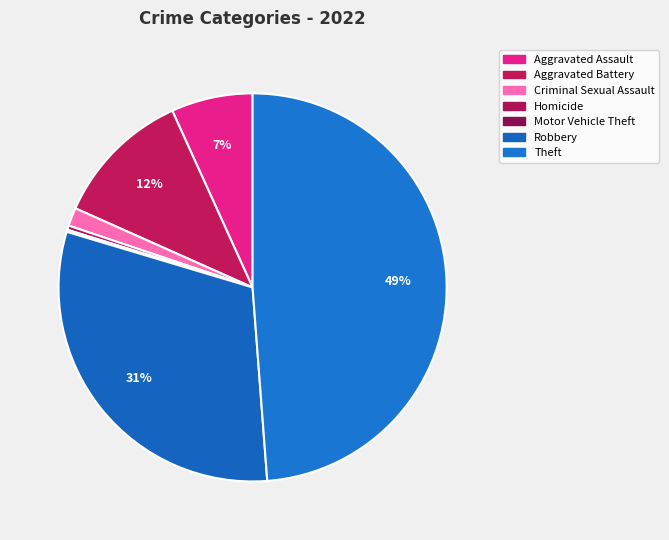

To the nearest percent, what is the combined percentage of Robbery and Aggravated Assault?

38%